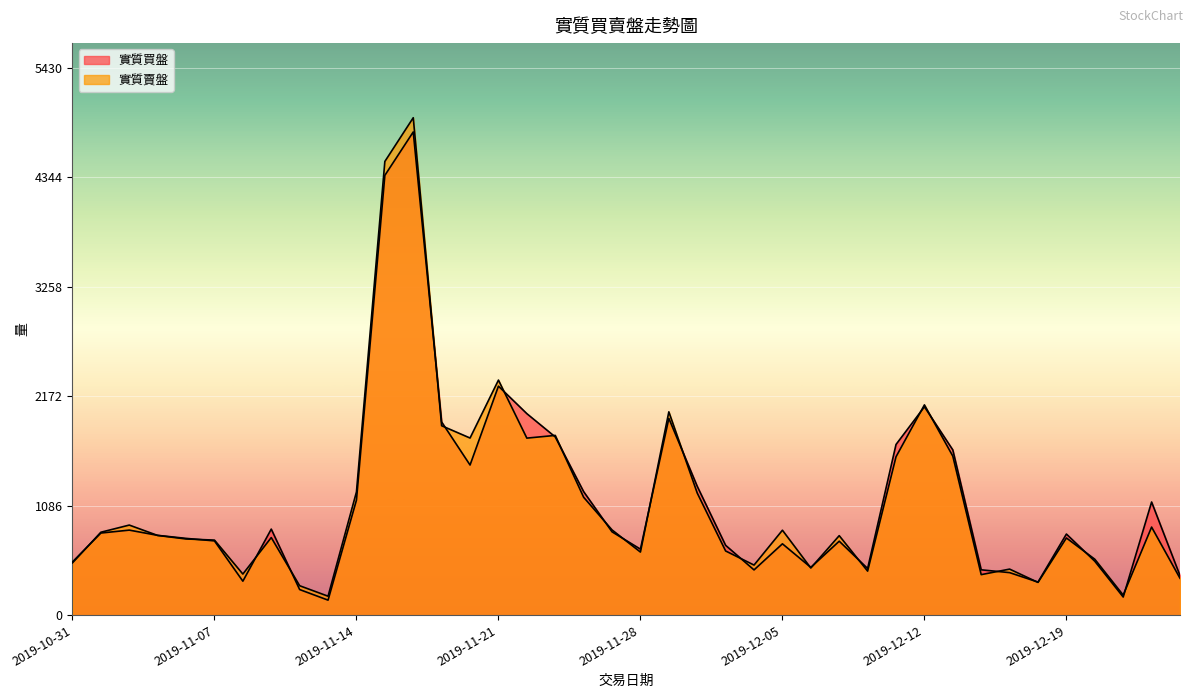

What is the label of the 15th point from the right?

2019-12-05